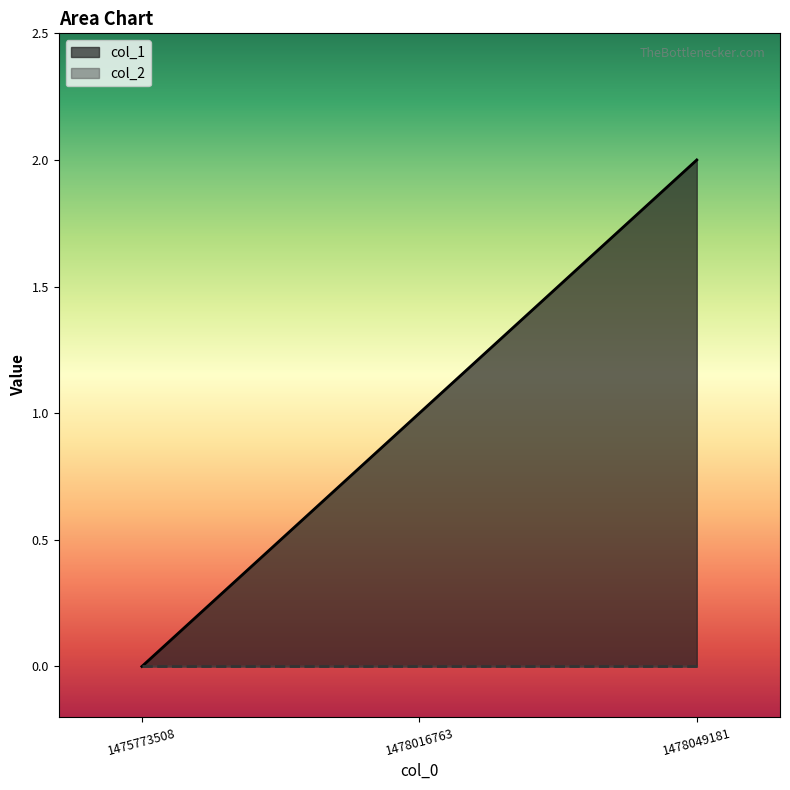

Rank the categories by value from highest to lowest.

1478049181, 1478016763, 1475773508